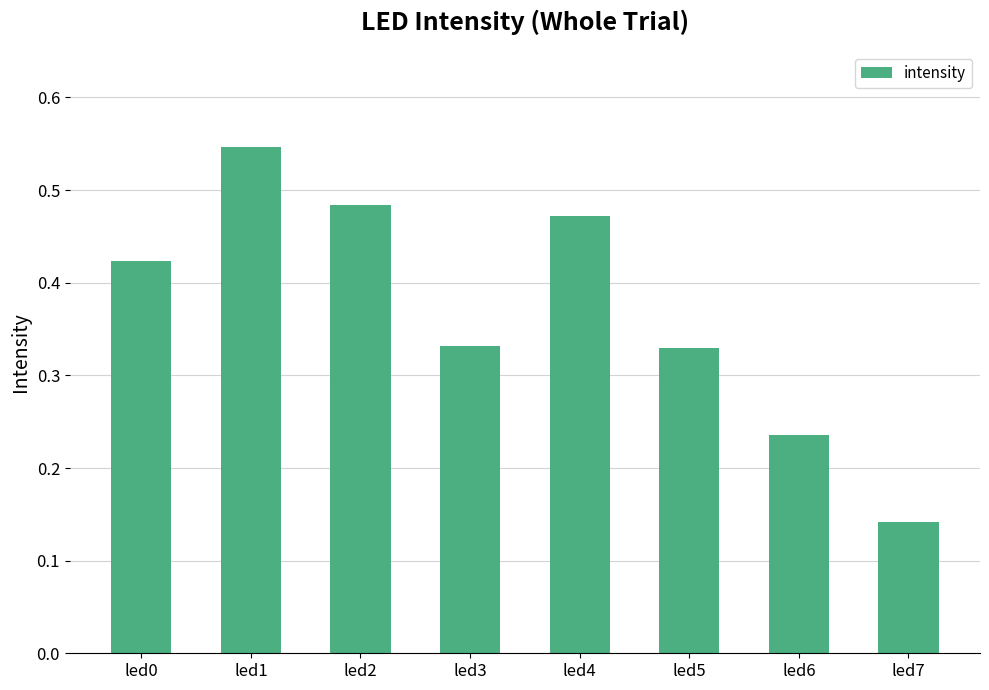

Which category has the highest value across all series?

led1